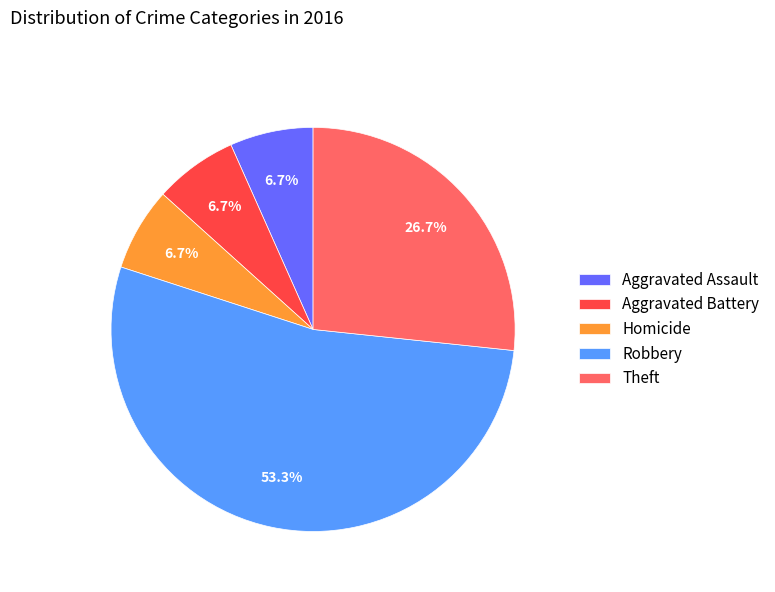

What percentage is NOT represented by Aggravated Assault?

93.3%